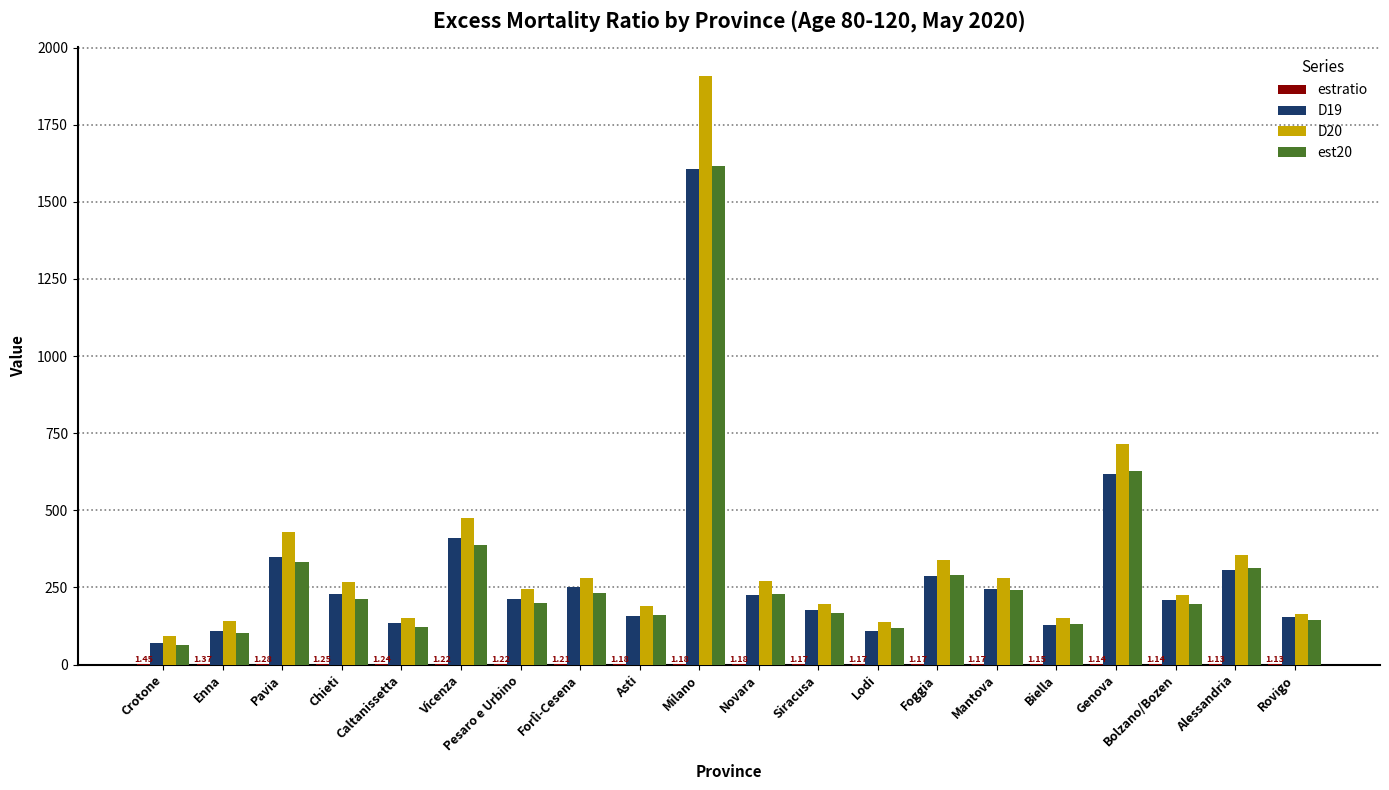

At which category is the sum across all series the highest?

Milano